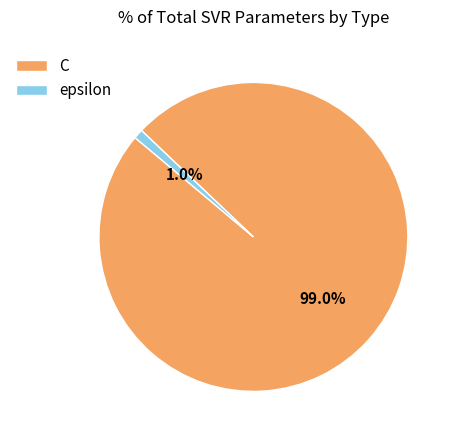

Is there a majority slice in this chart?

Yes